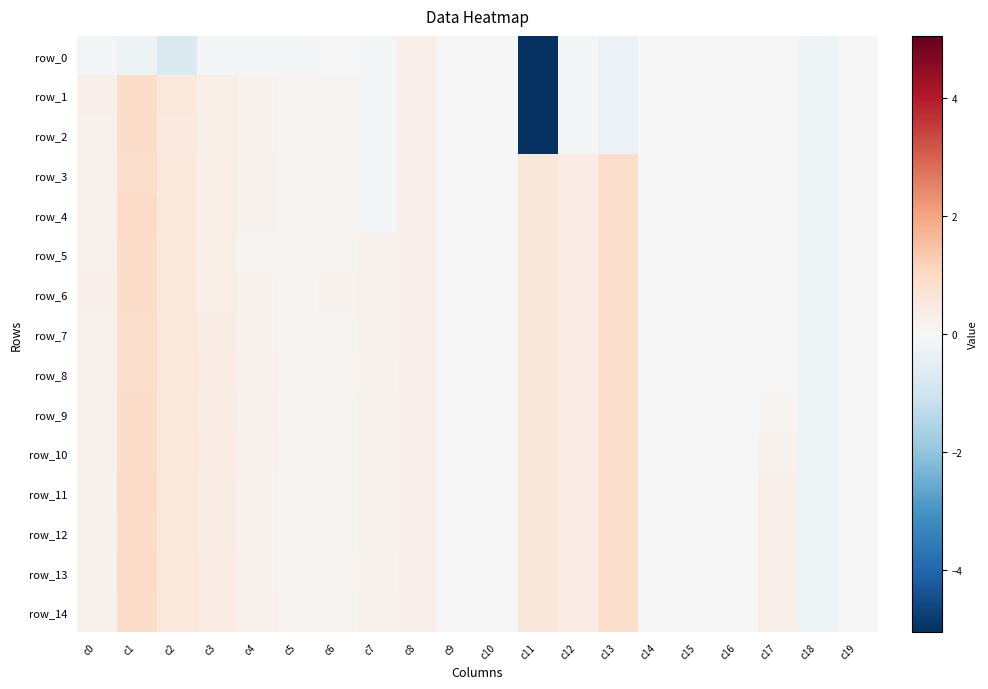

At how many categories does at least one series exceed -2?

20